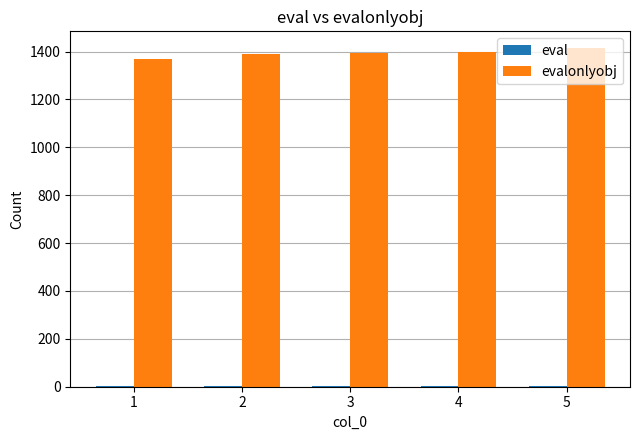

What is the maximum value shown in the chart?

1414